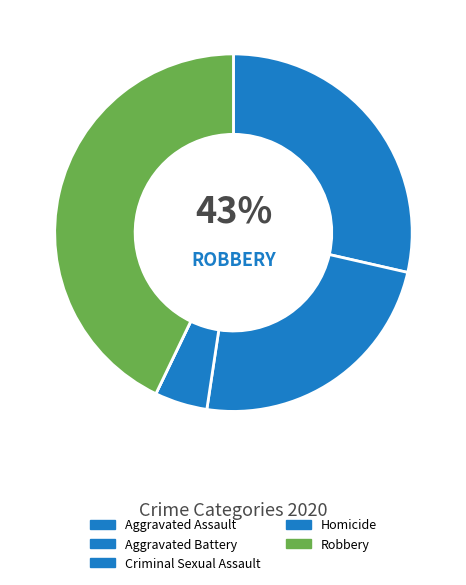

How many segments does this pie chart have?

5